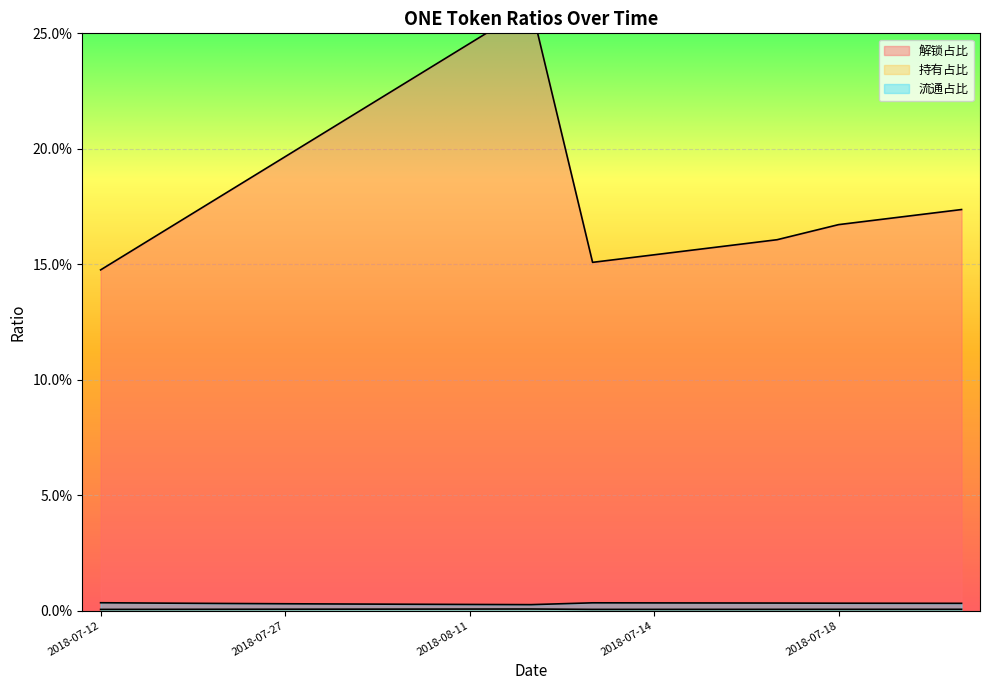

Does the chart display data point markers on the line(s)?

No